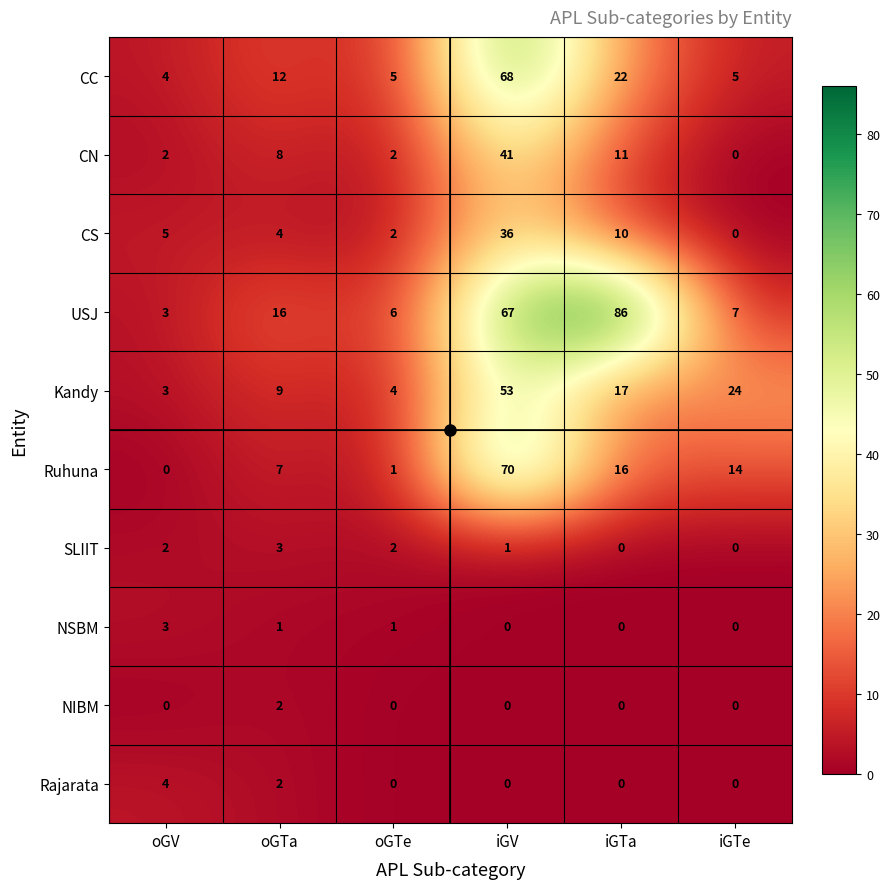

True or false: NSBM has a value of 4 at oGV.

False